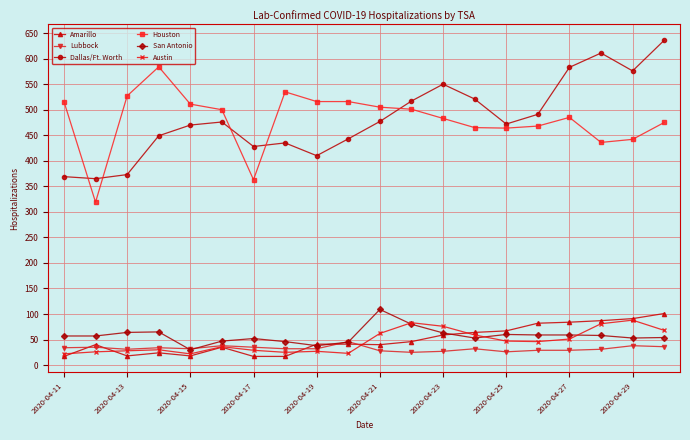

True or false: Austin and Houston cross at least once.

False